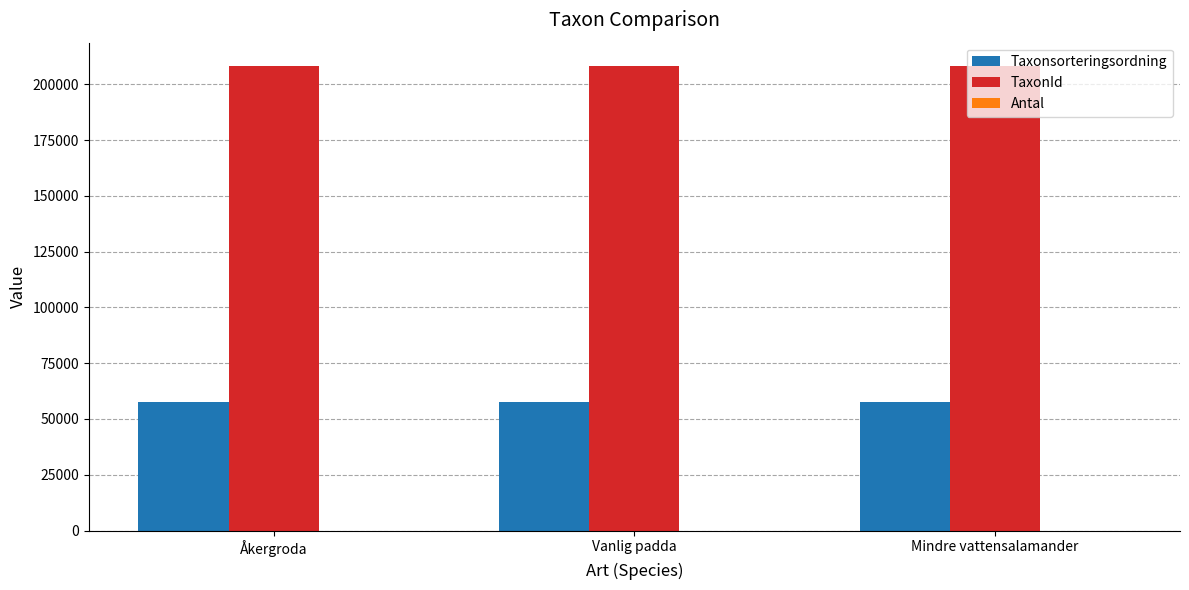

Which series has the largest total across all categories?

TaxonId